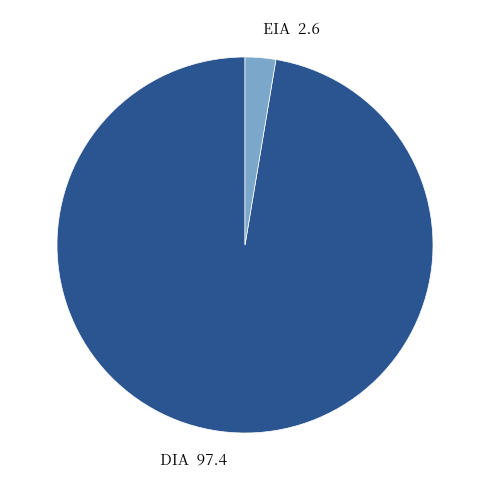

What is the smallest slice in the pie chart?

EIA